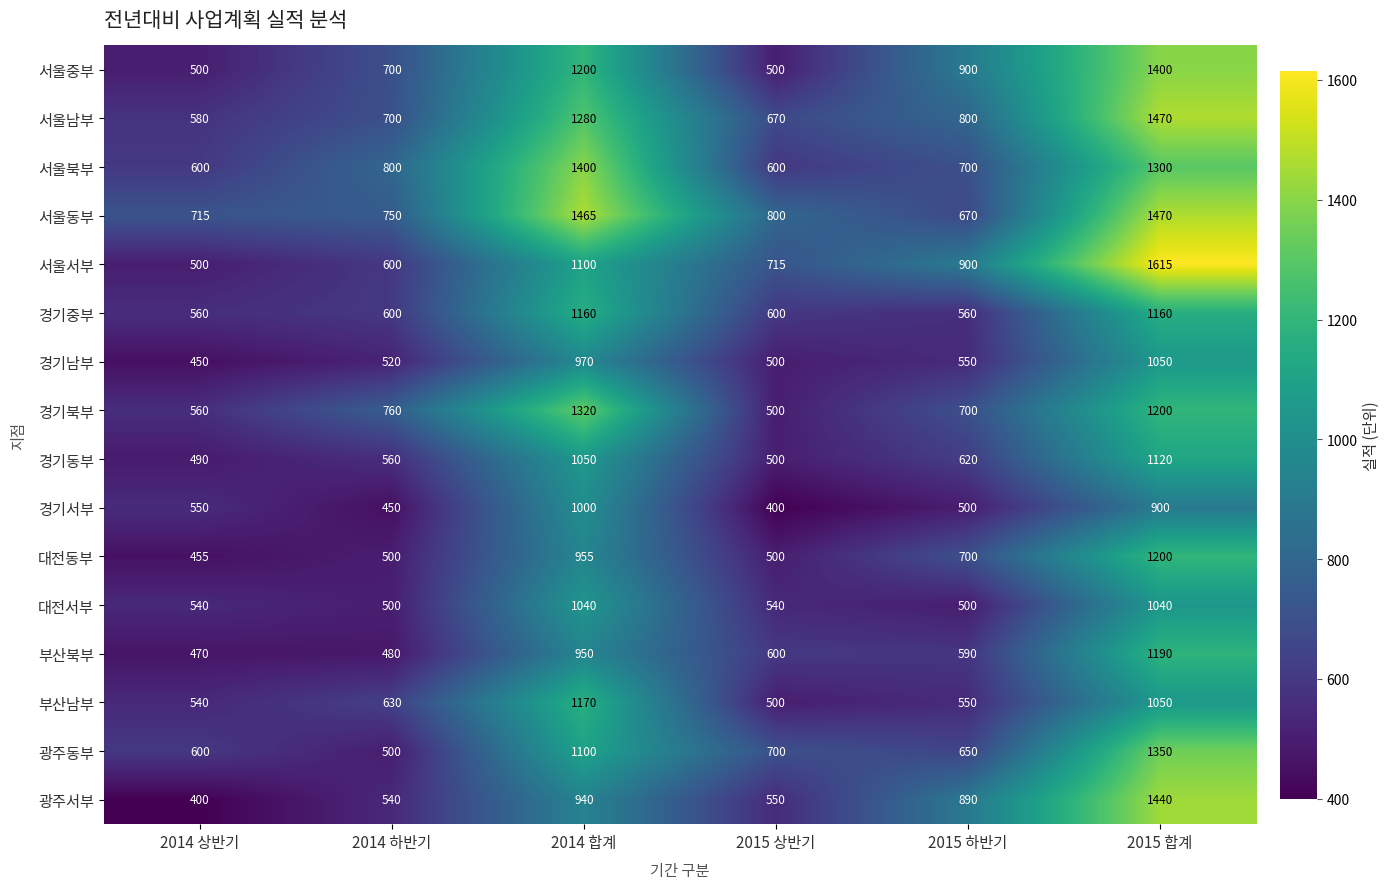

Where does the 서울중부 series first go above 900?

2014 합계